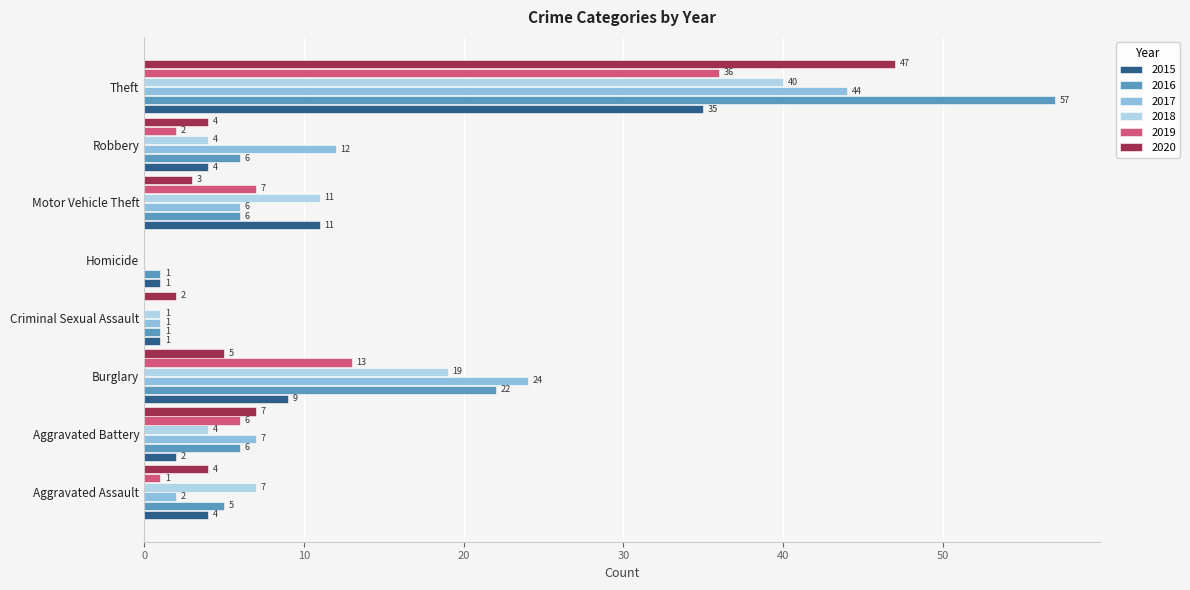

Is it true that 2017 equals 3 at Robbery?

False